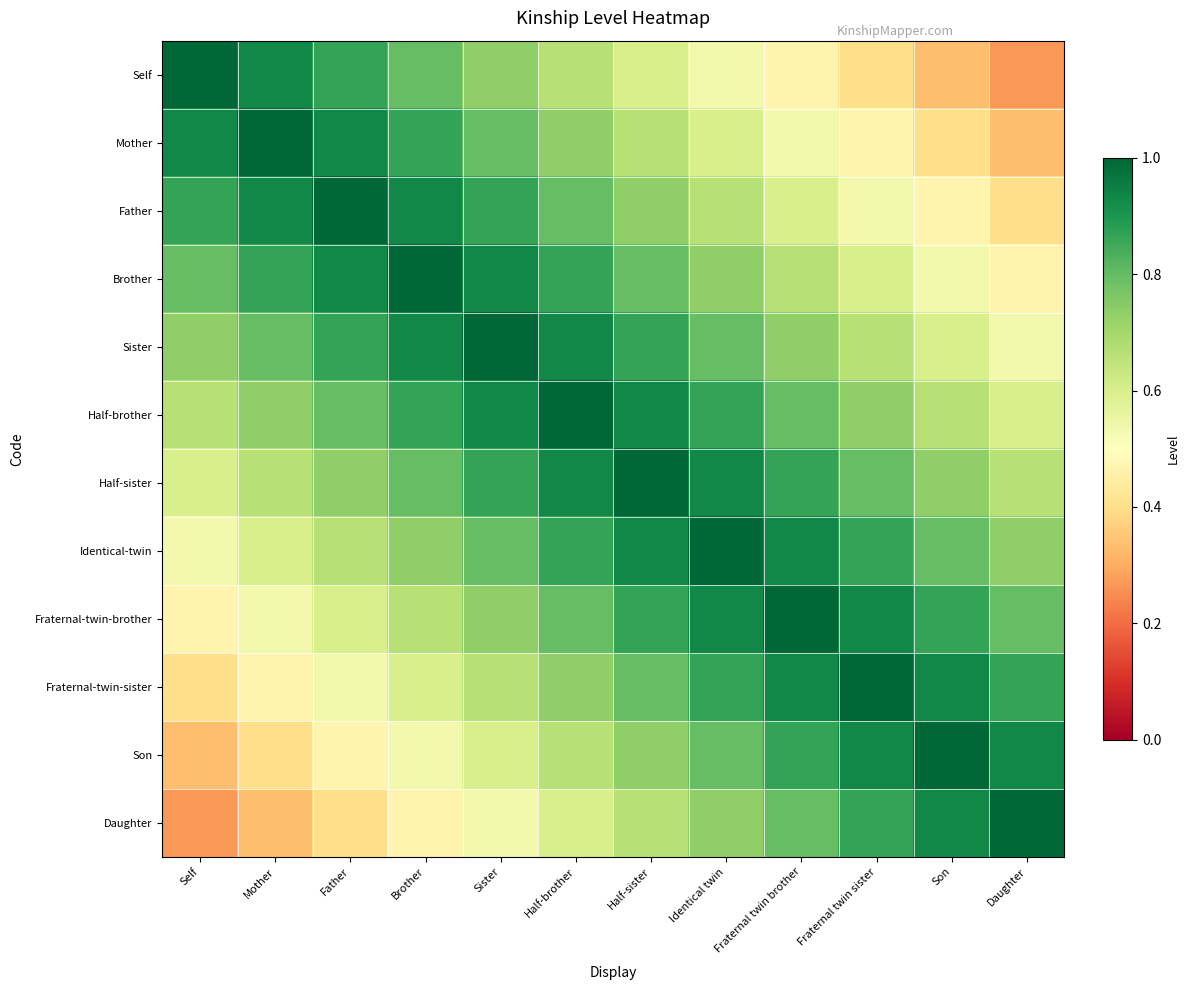

Which label corresponds to the largest value in the chart?

Self